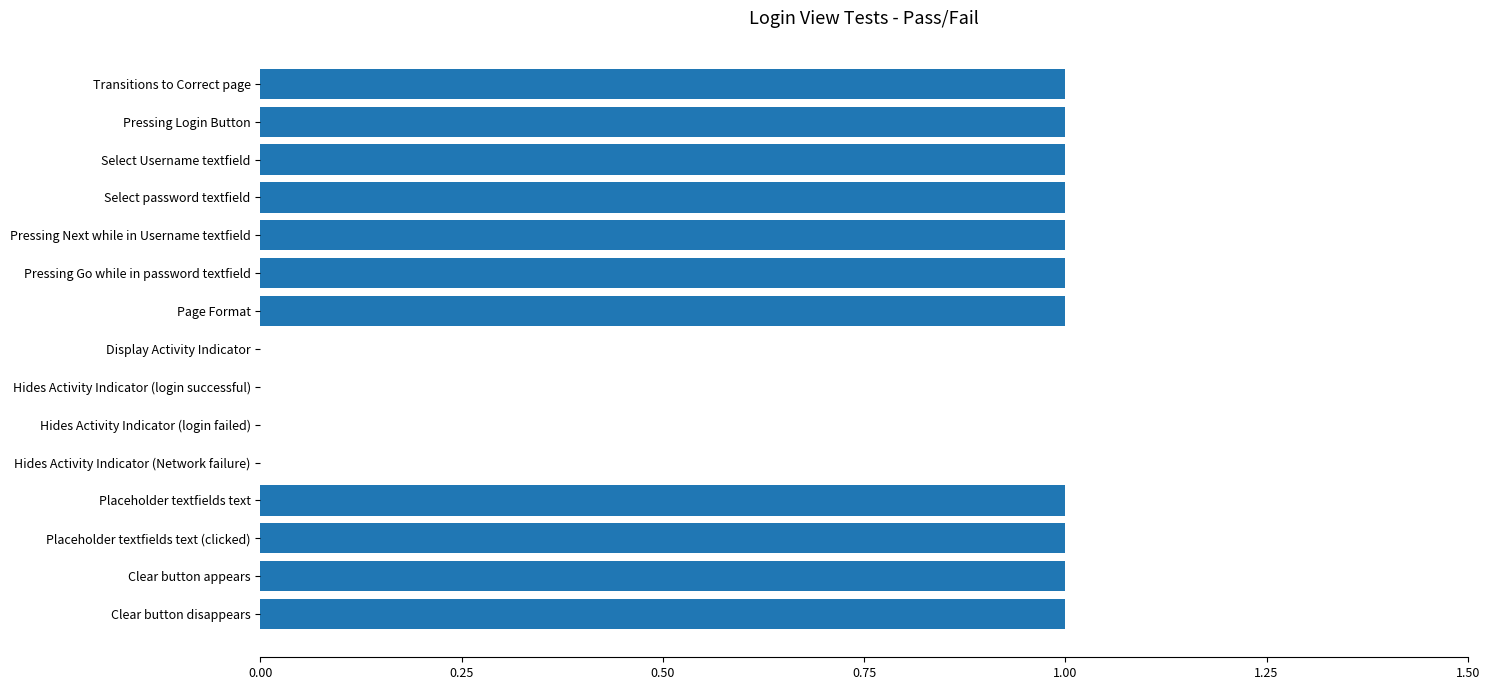

What is the sum of all values?

11